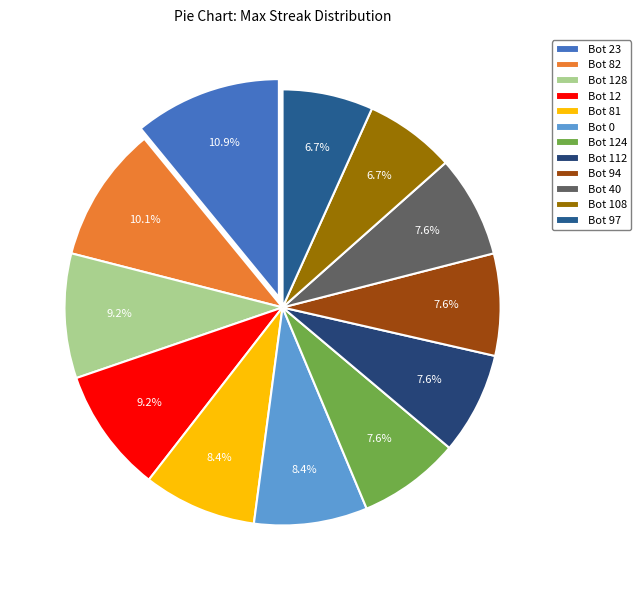

Is the sum of Bot 94 and Bot 112 greater than half?

No